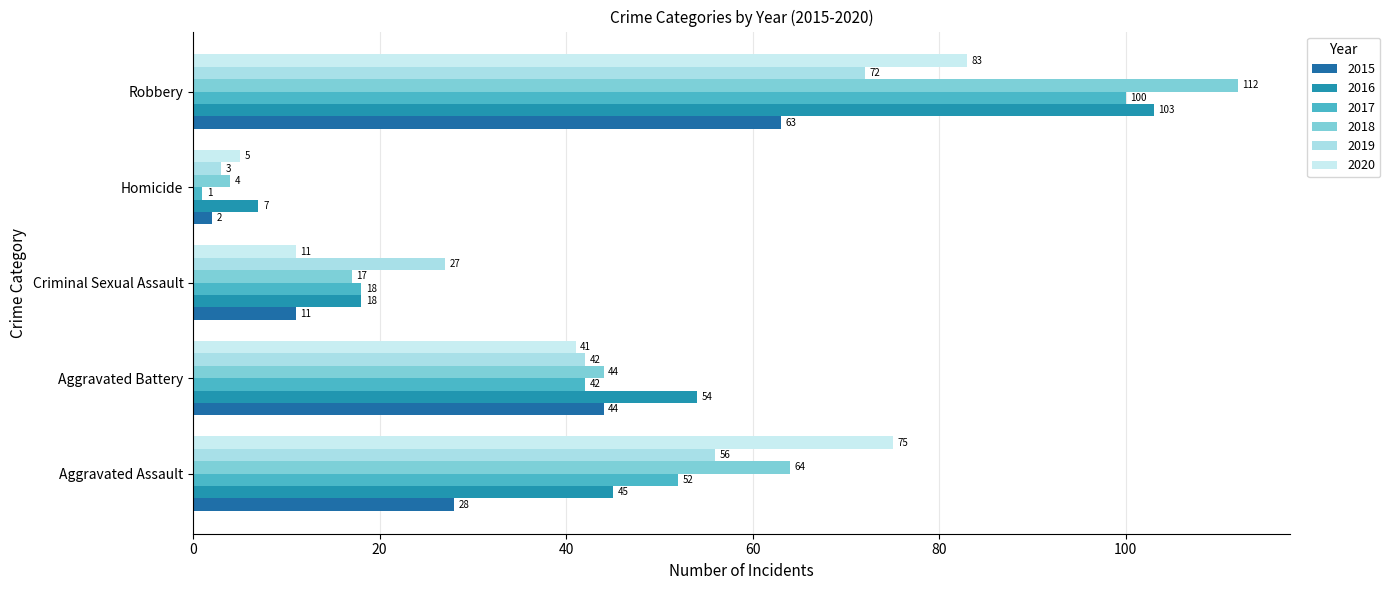

Reading left to right, what are all the values shown in this chart?

2015: 28	44	11	2	63
2016: 45	54	18	7	103
2017: 52	42	18	1	100
2018: 64	44	17	4	112
2019: 56	42	27	3	72
2020: 75	41	11	5	83